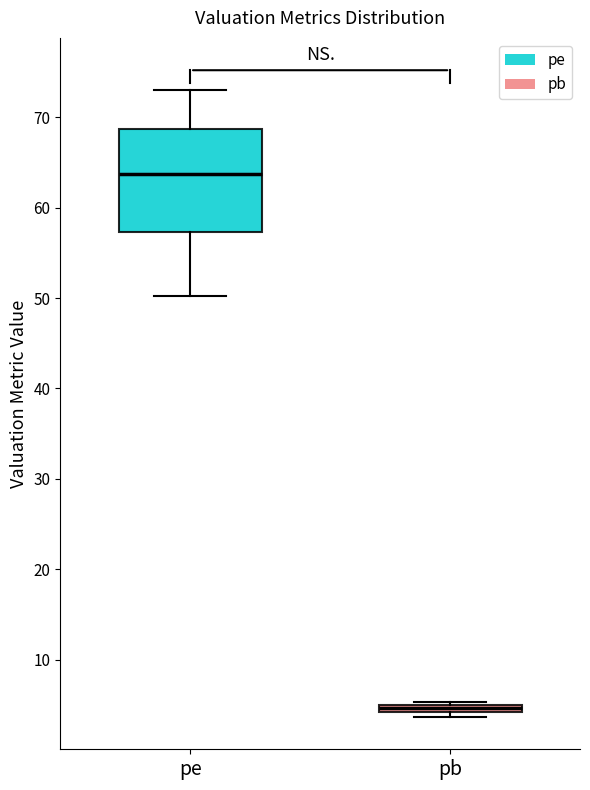

Where does the upper whisker of the box for pe end on the y-axis? The values are not printed on the chart, so give them approximately, as read against the axis.

73